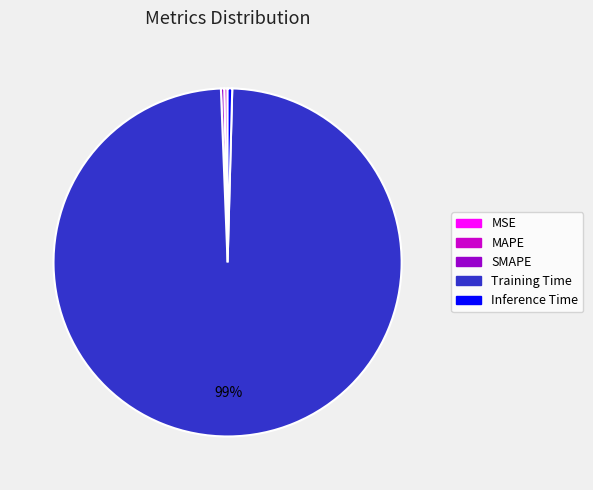

Is it true that MAPE is 0% of the pie?

True